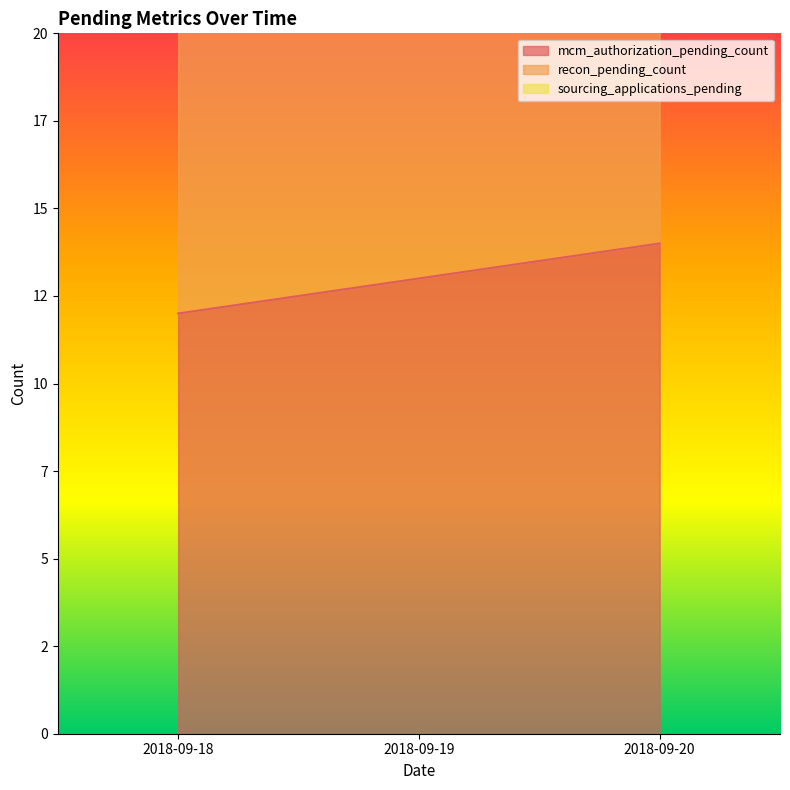

What are all the series names shown in the legend?

mcm_authorization_pending_count, recon_pending_count, sourcing_applications_pending